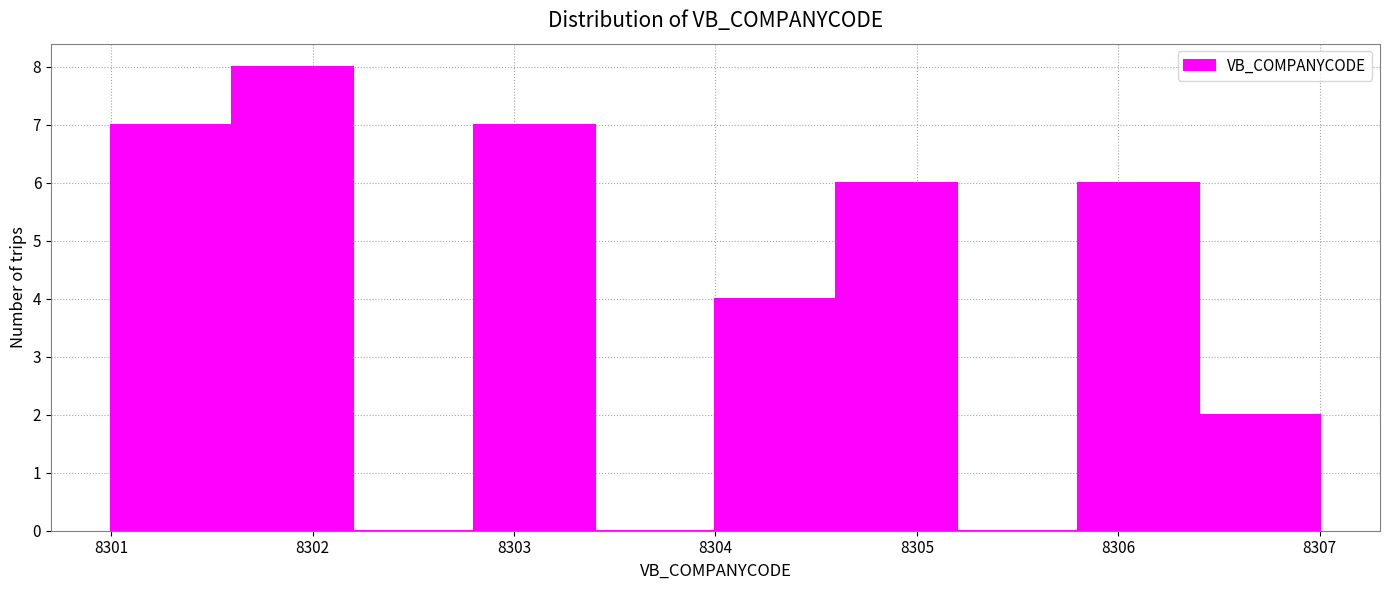

What is the height of the bar covering 8305.8 to 8306.4 on the x-axis? The values are not printed on the chart, so give them approximately, as read against the axis.

6